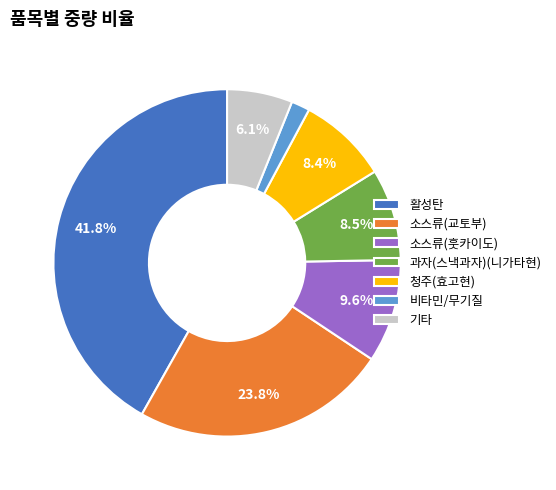

How many segments does this pie chart have?

7